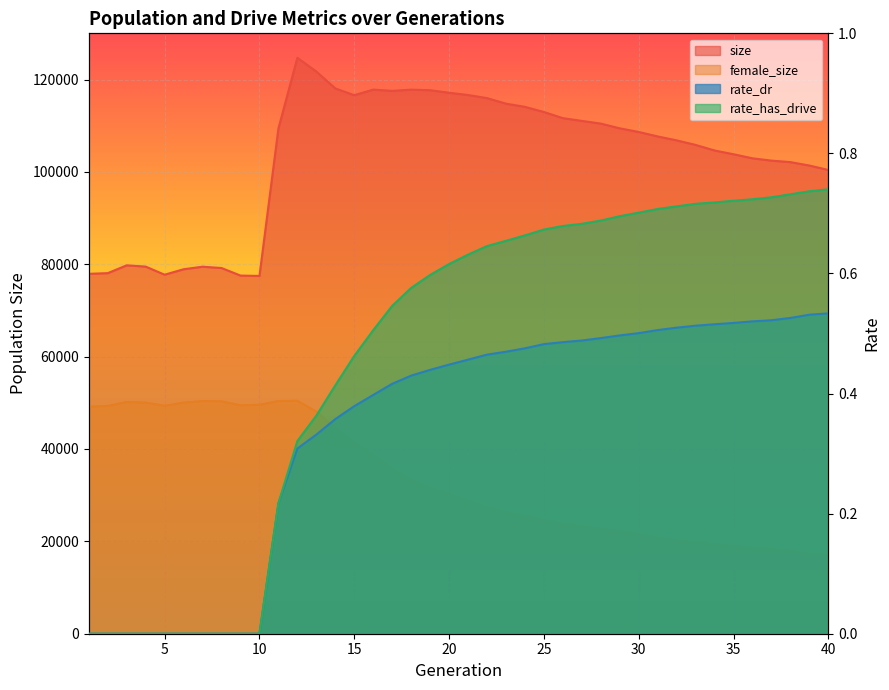

What are all the series names shown in the legend?

size, female_size, rate_dr, rate_has_drive